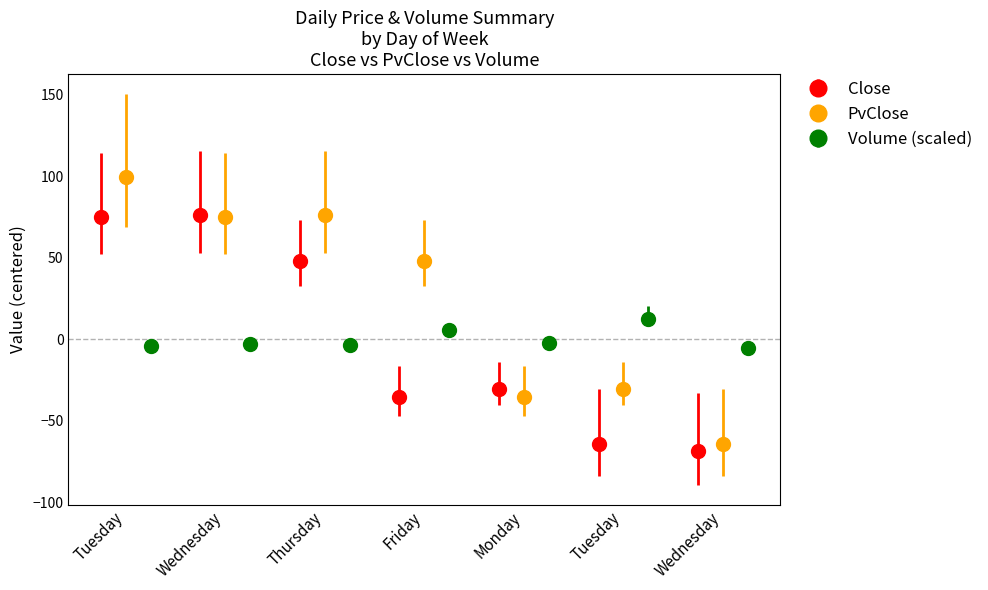

What is the minimum value for Close?

-68.5